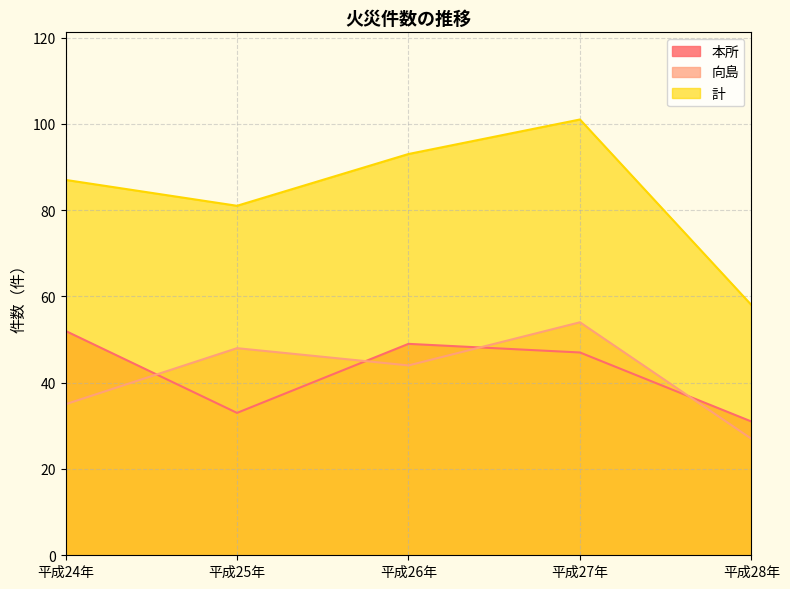

Which series has the largest total across all categories?

計